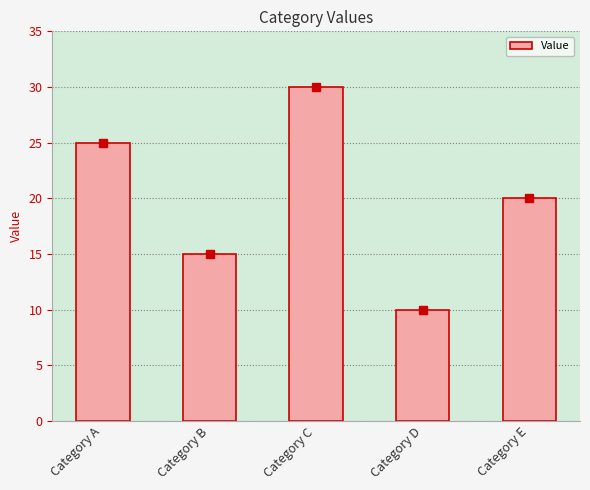

List the labels in order of value, smallest first.

Category D, Category B, Category E, Category A, Category C